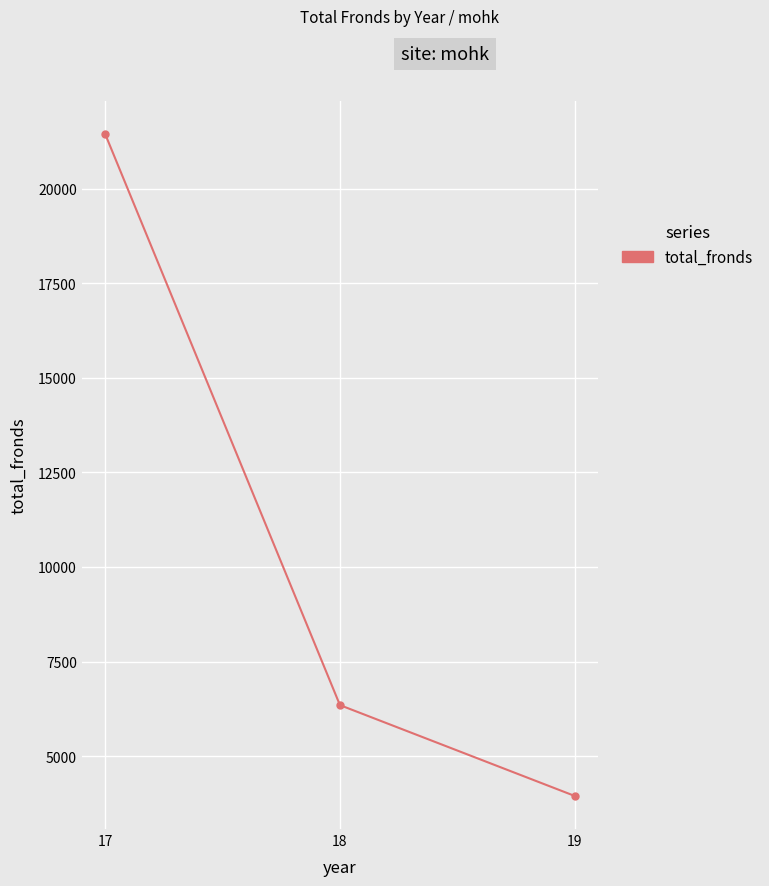

Where does the data first go above 6347?

17